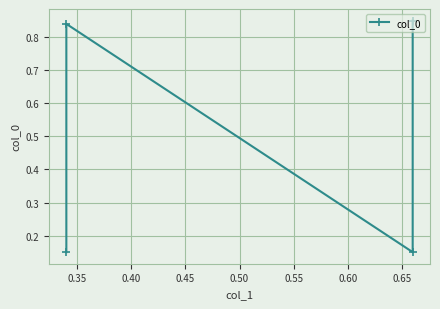

What is the sum of the values at 0.40 and 0.35?

1.0